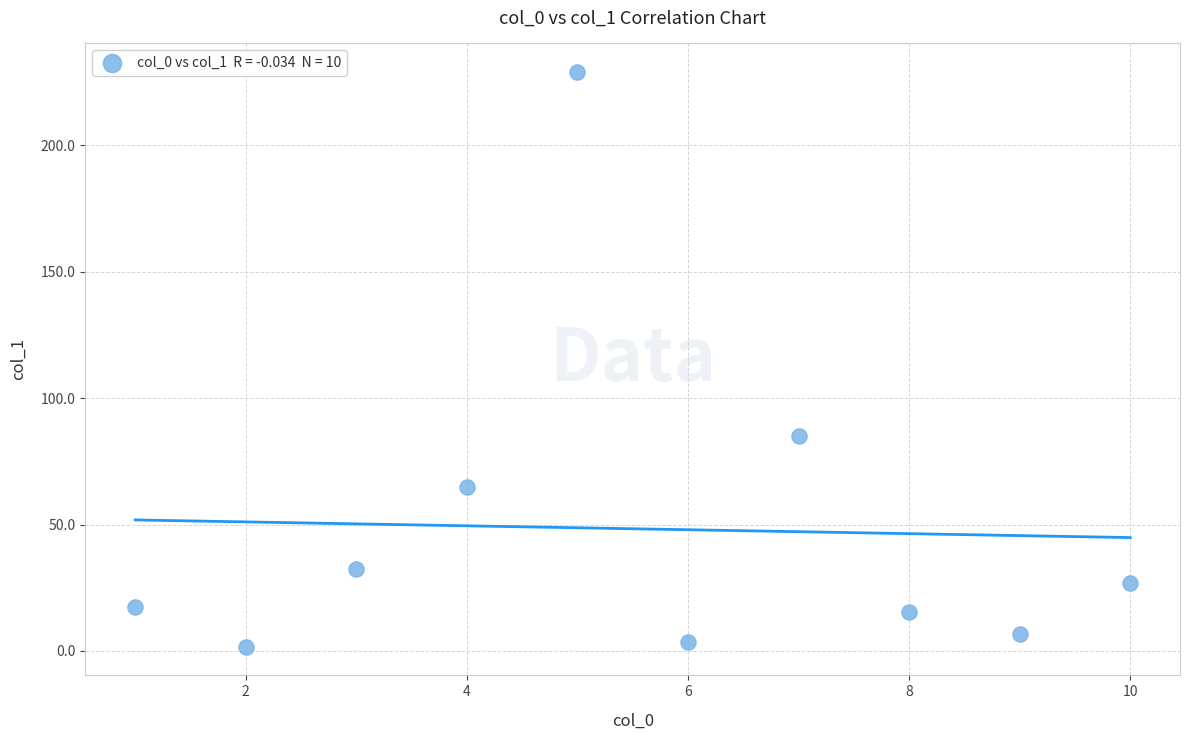

What Y value in the scatter plot is closest to 115?

85.1